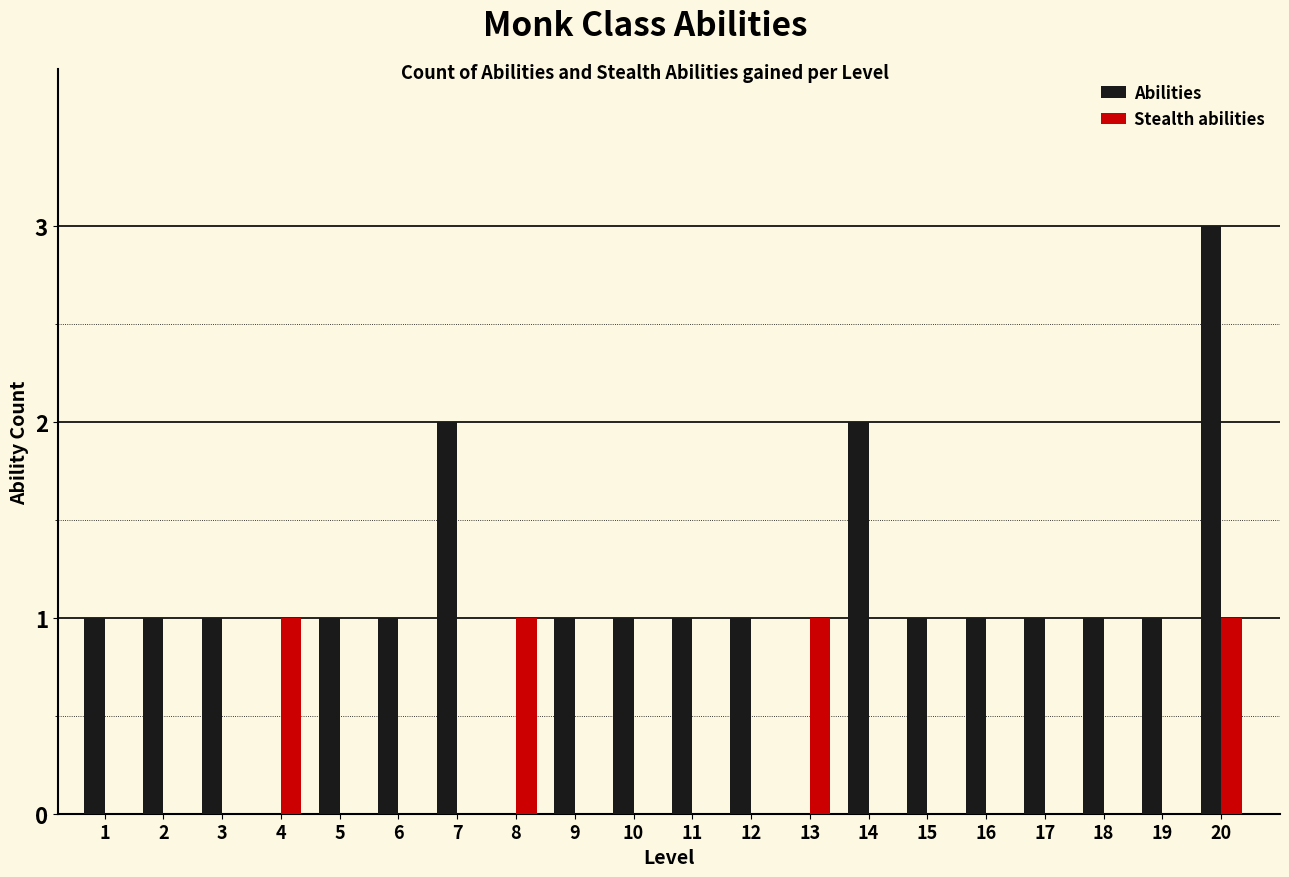

Which series has the largest total across all categories?

Abilities